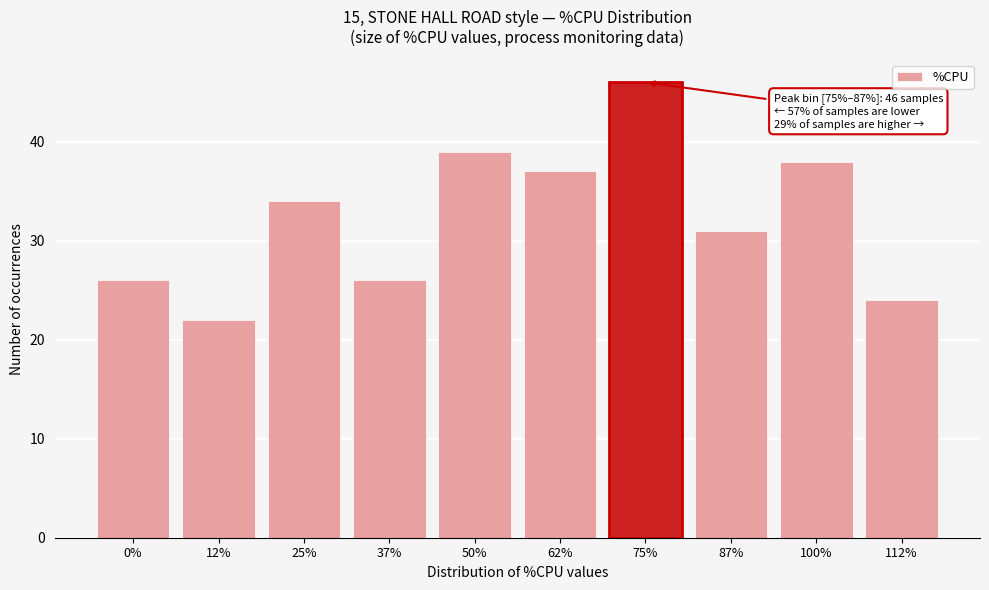

Reading left to right, list all the values displayed in this chart.

26	22	34	26	39	37	46	31	38	24